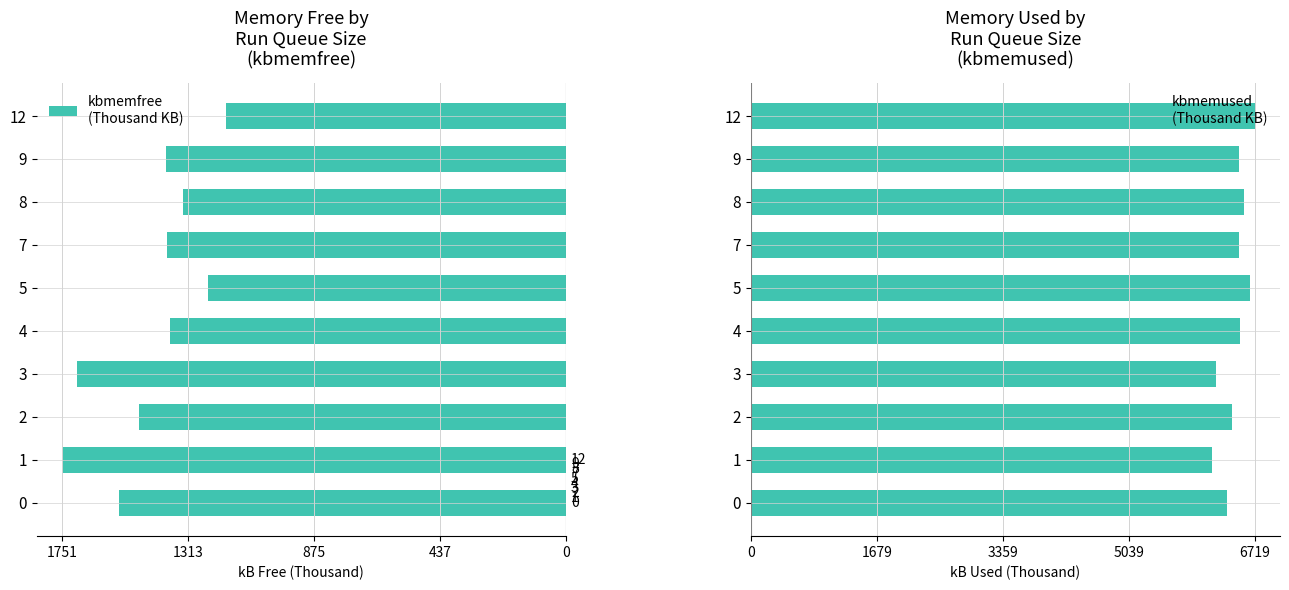

Which series changed the most between 3 and 9?

kbmemused
(Thousand KB)